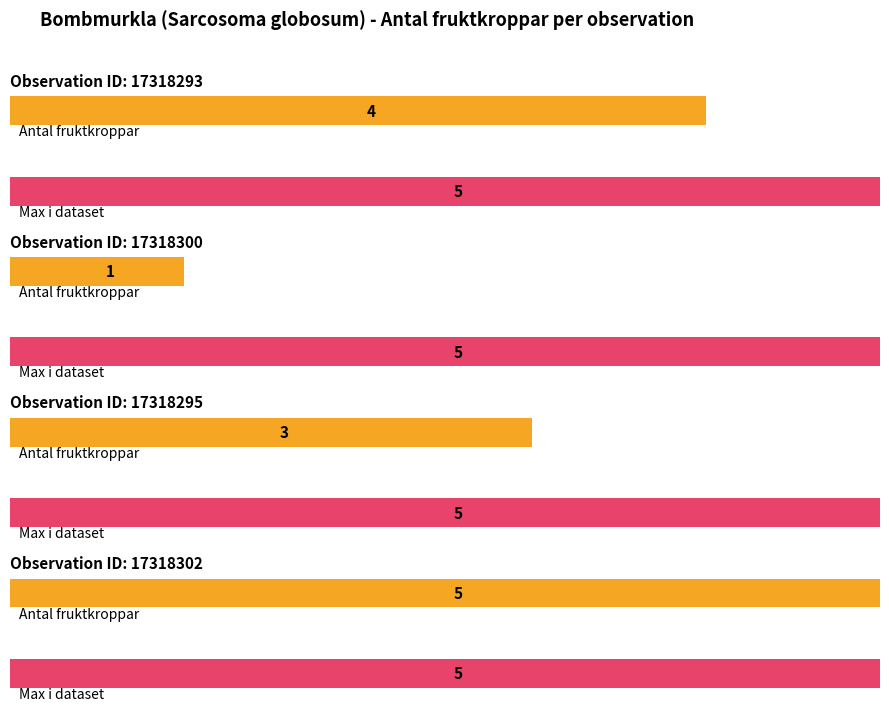

True or false: the data shows 1 at 17318300.

True